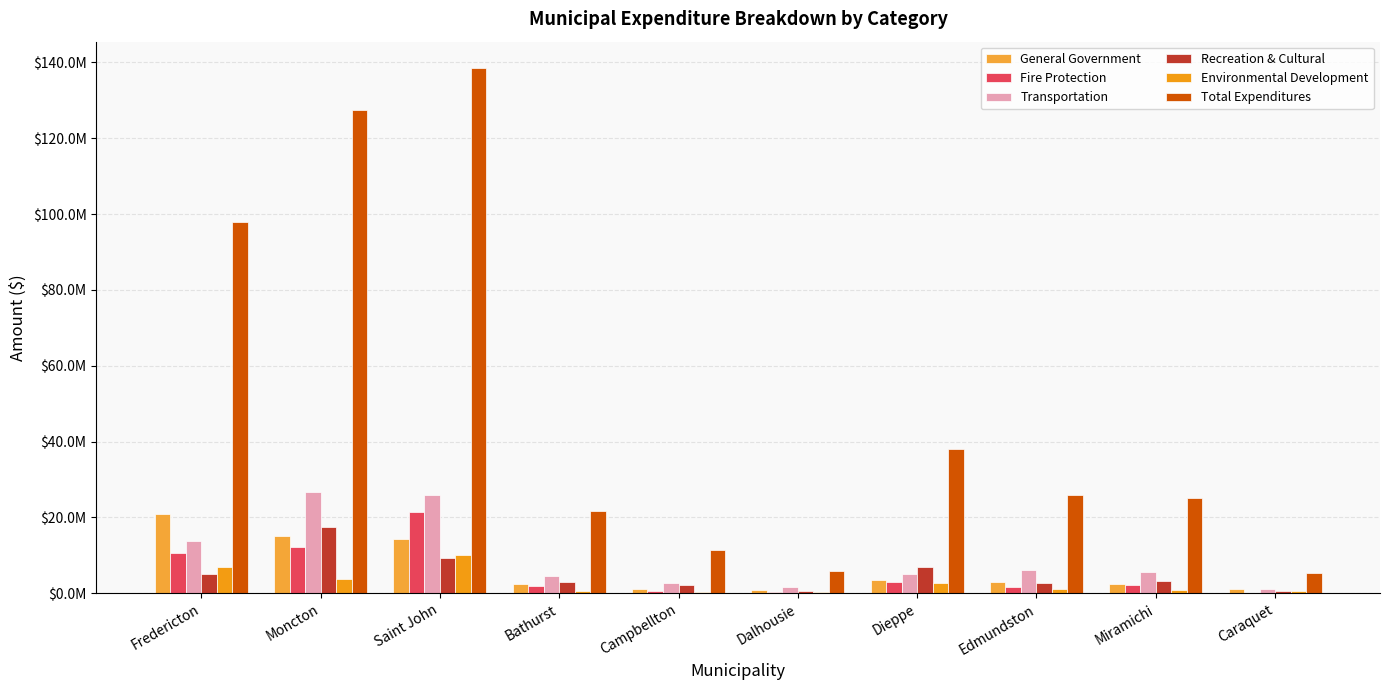

What is the value of the Total Expenditures bar at the 9th from the left?

25184163